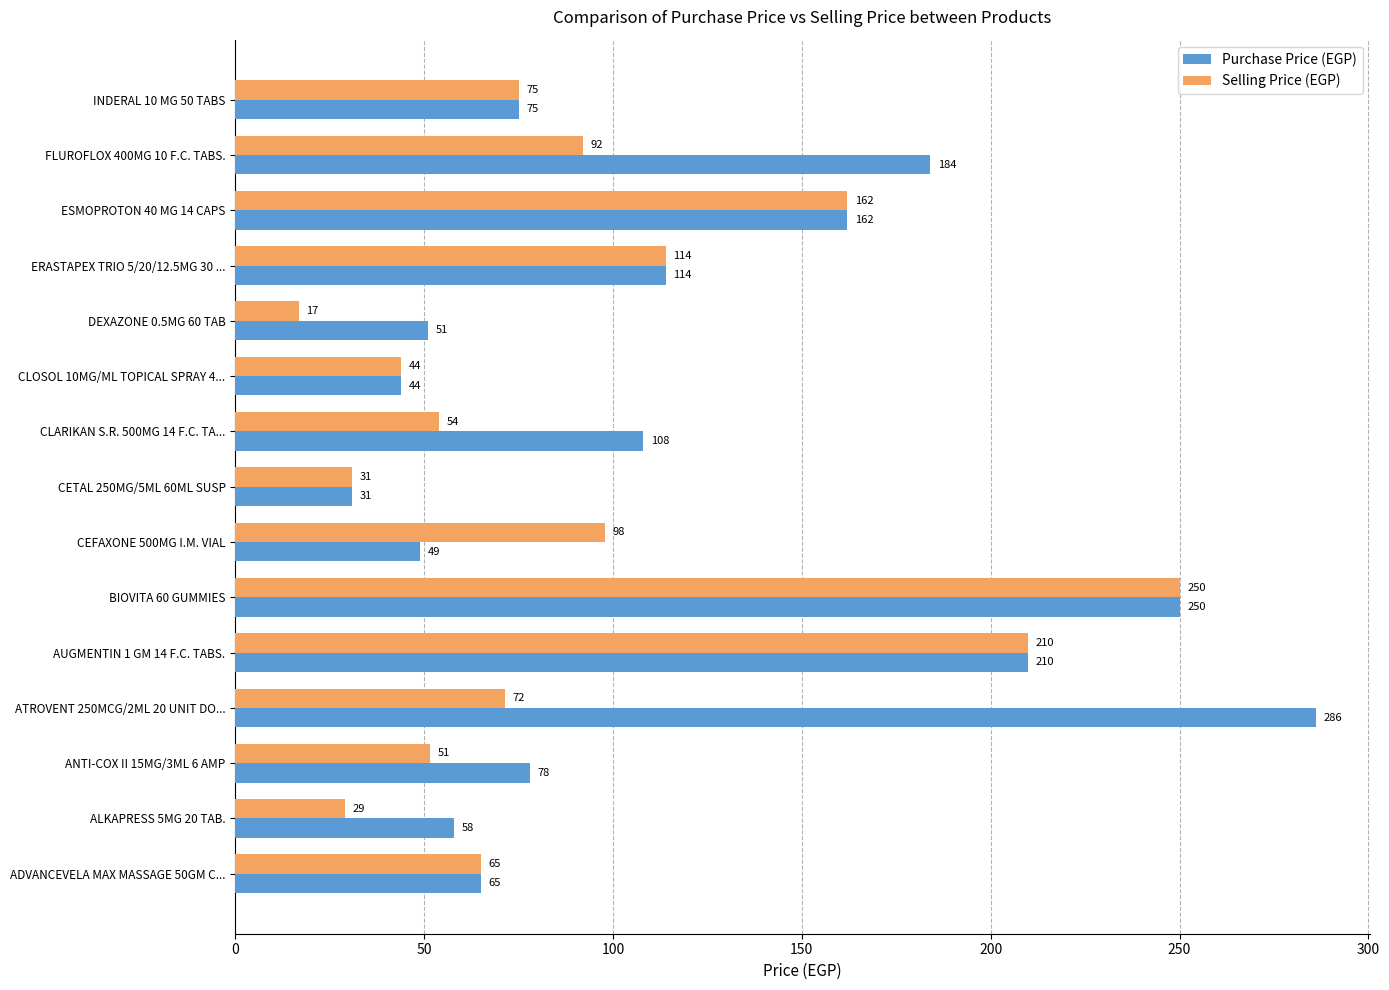

Where is Purchase Price (EGP) nearest to the value 158?

ESMOPROTON 40 MG 14 CAPS